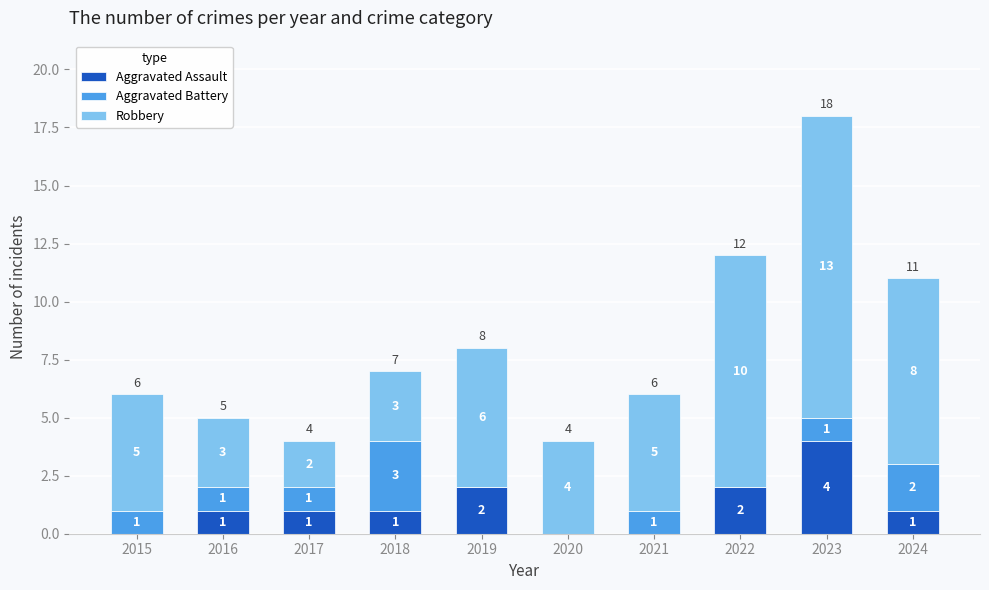

True or false: Aggravated Assault has a value of 2 at 2022.

True